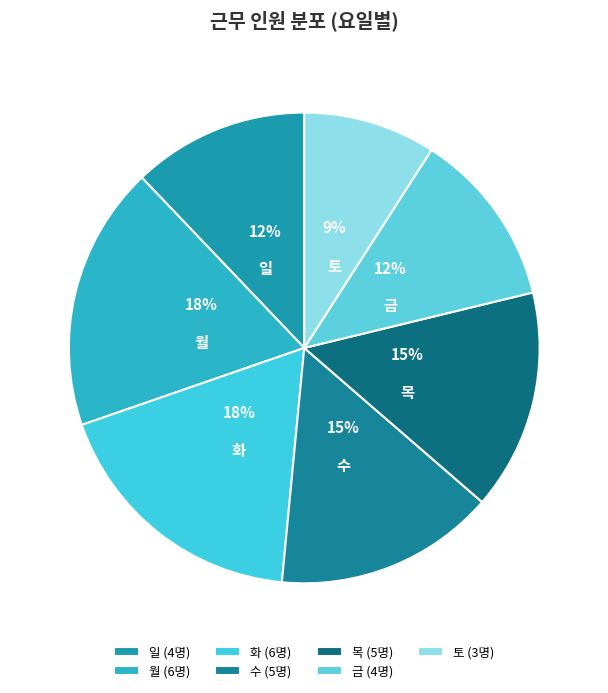

To the nearest percent, what portion does 토 represent?

9%